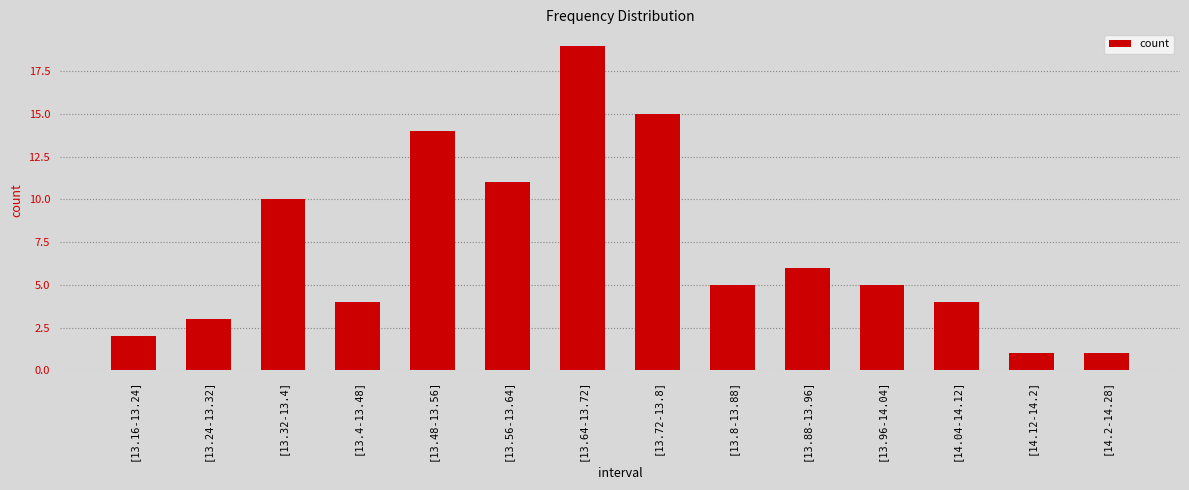

What is the label of the 5th bar from the right?

[13.88-13.96]